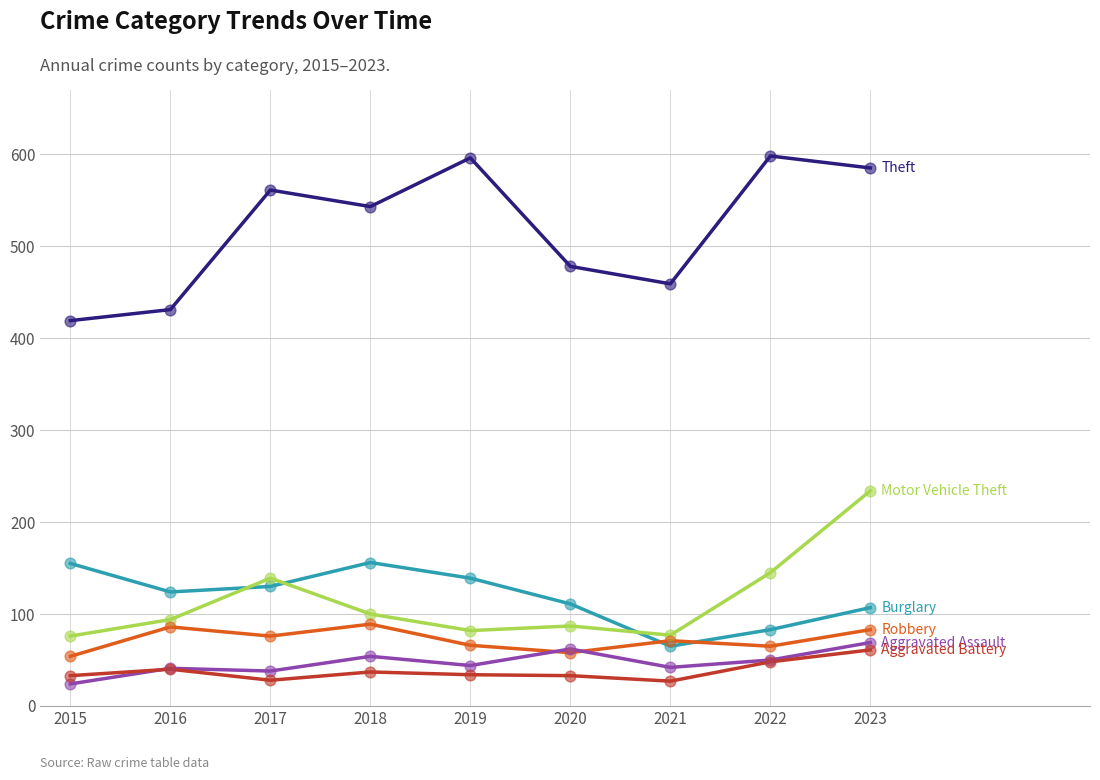

At which category is the sum across all series the highest?

2023